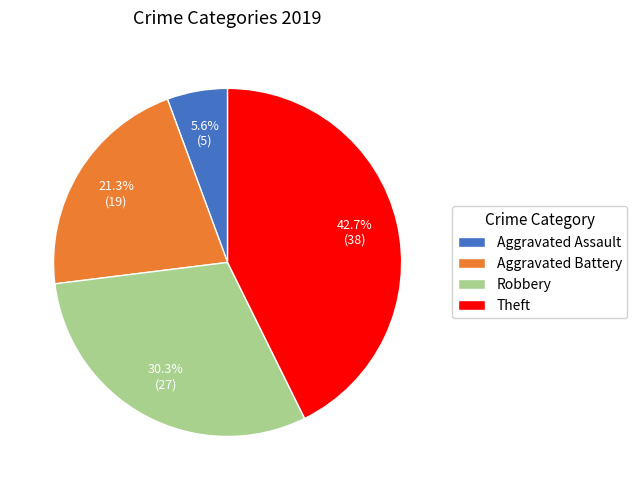

How many segments does this pie chart have?

4